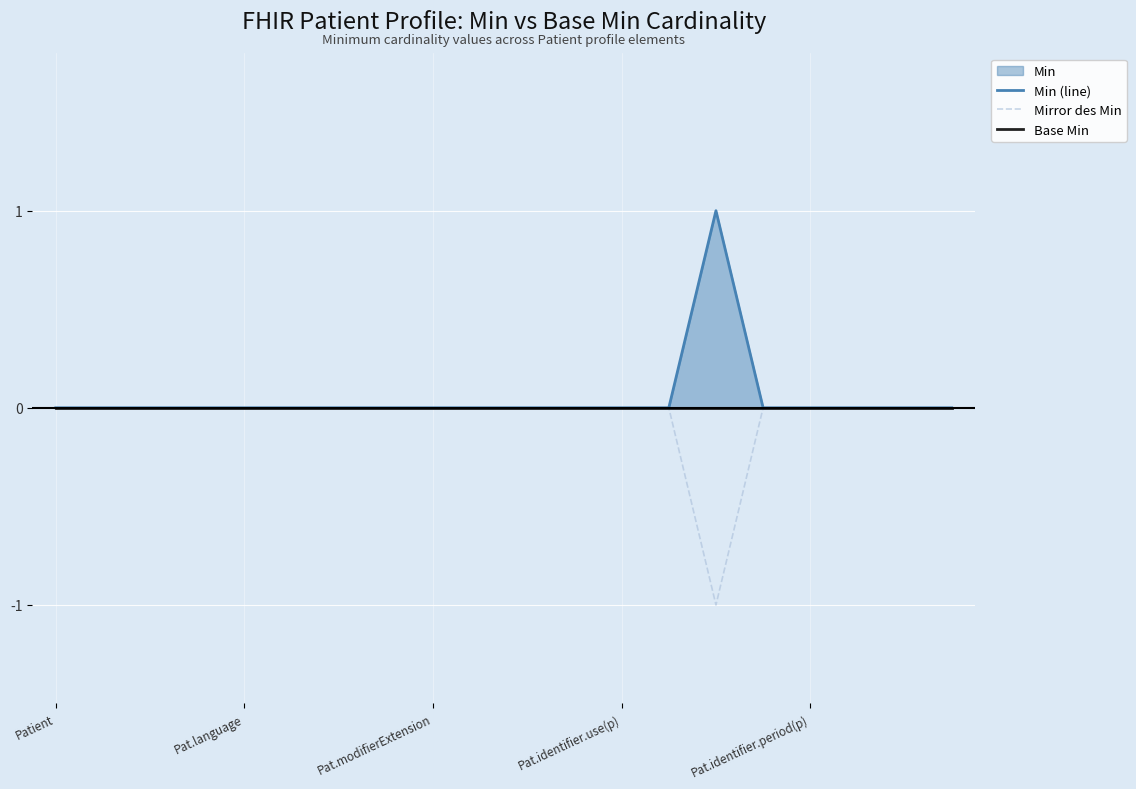

What is the minimum value for Mirror des Min?

-1